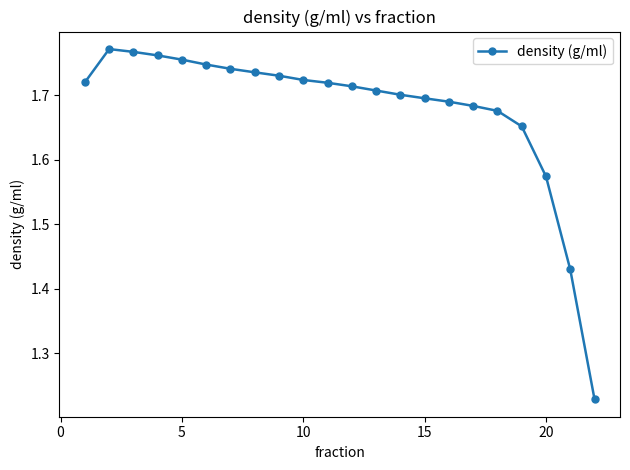

What is the difference between the maximum and minimum values?

0.5